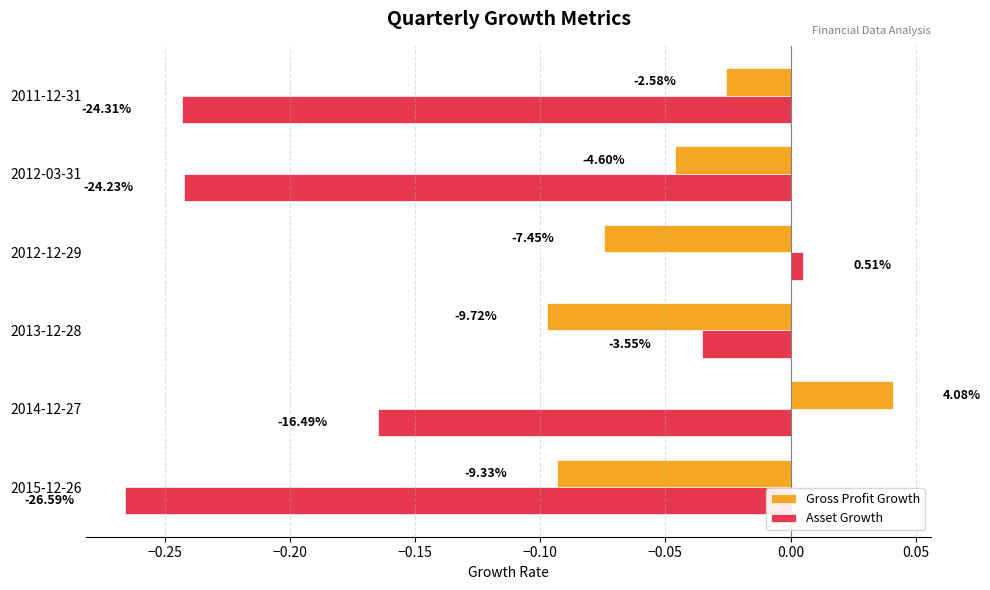

What are all the series names shown in the legend?

Gross Profit Growth, Asset Growth